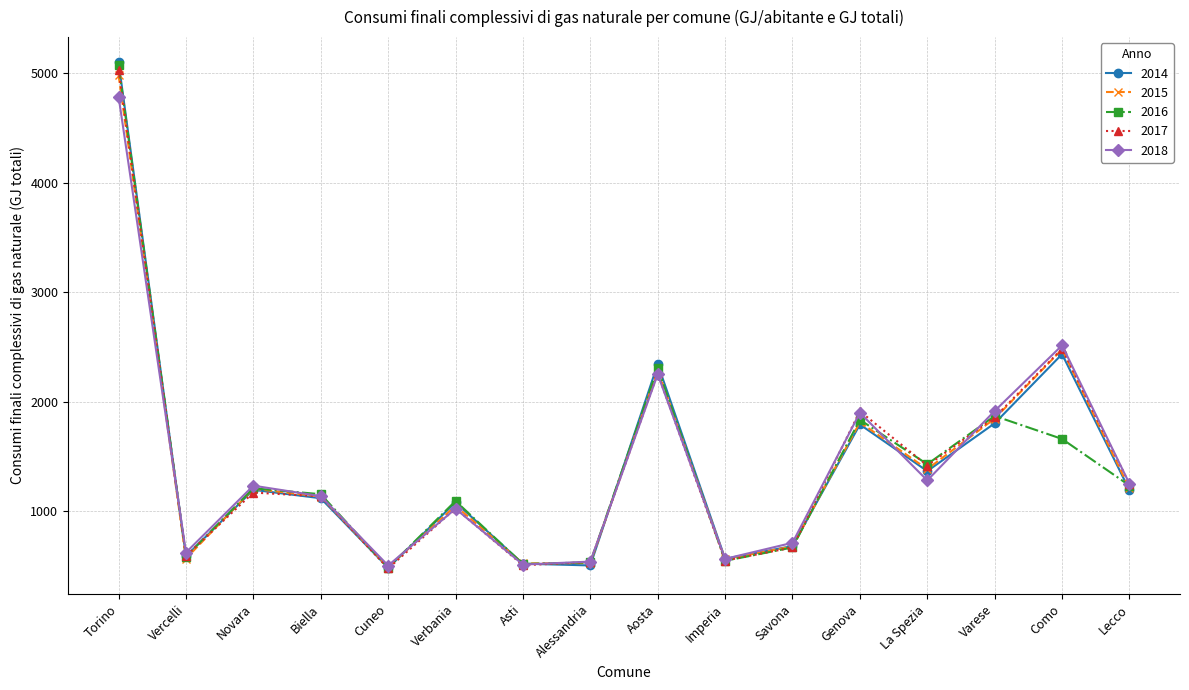

Between Vercelli and Novara, which series saw the biggest shift?

2015